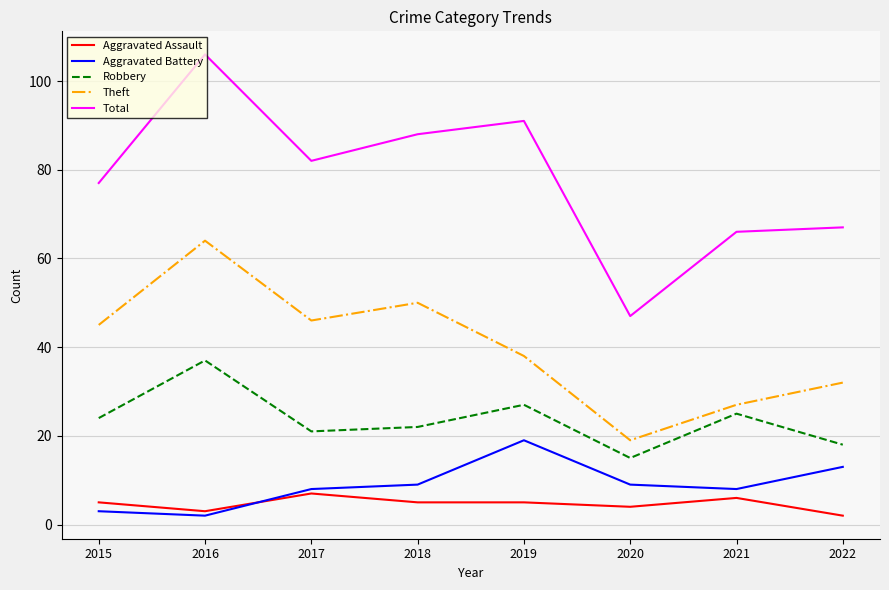

Is it true that Theft equals 27 at 2018?

False